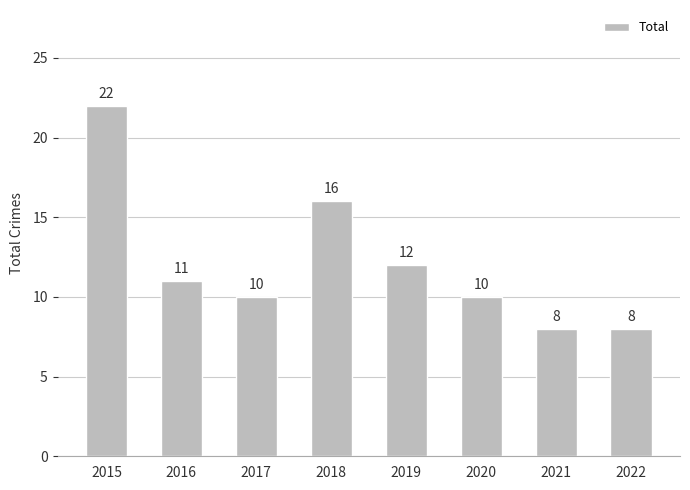

What is the minimum value shown in the chart?

8